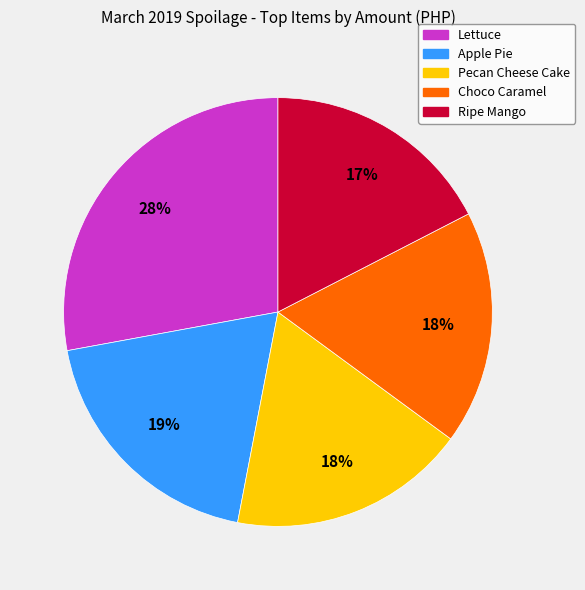

Is there any slice that represents more than half of the pie?

No